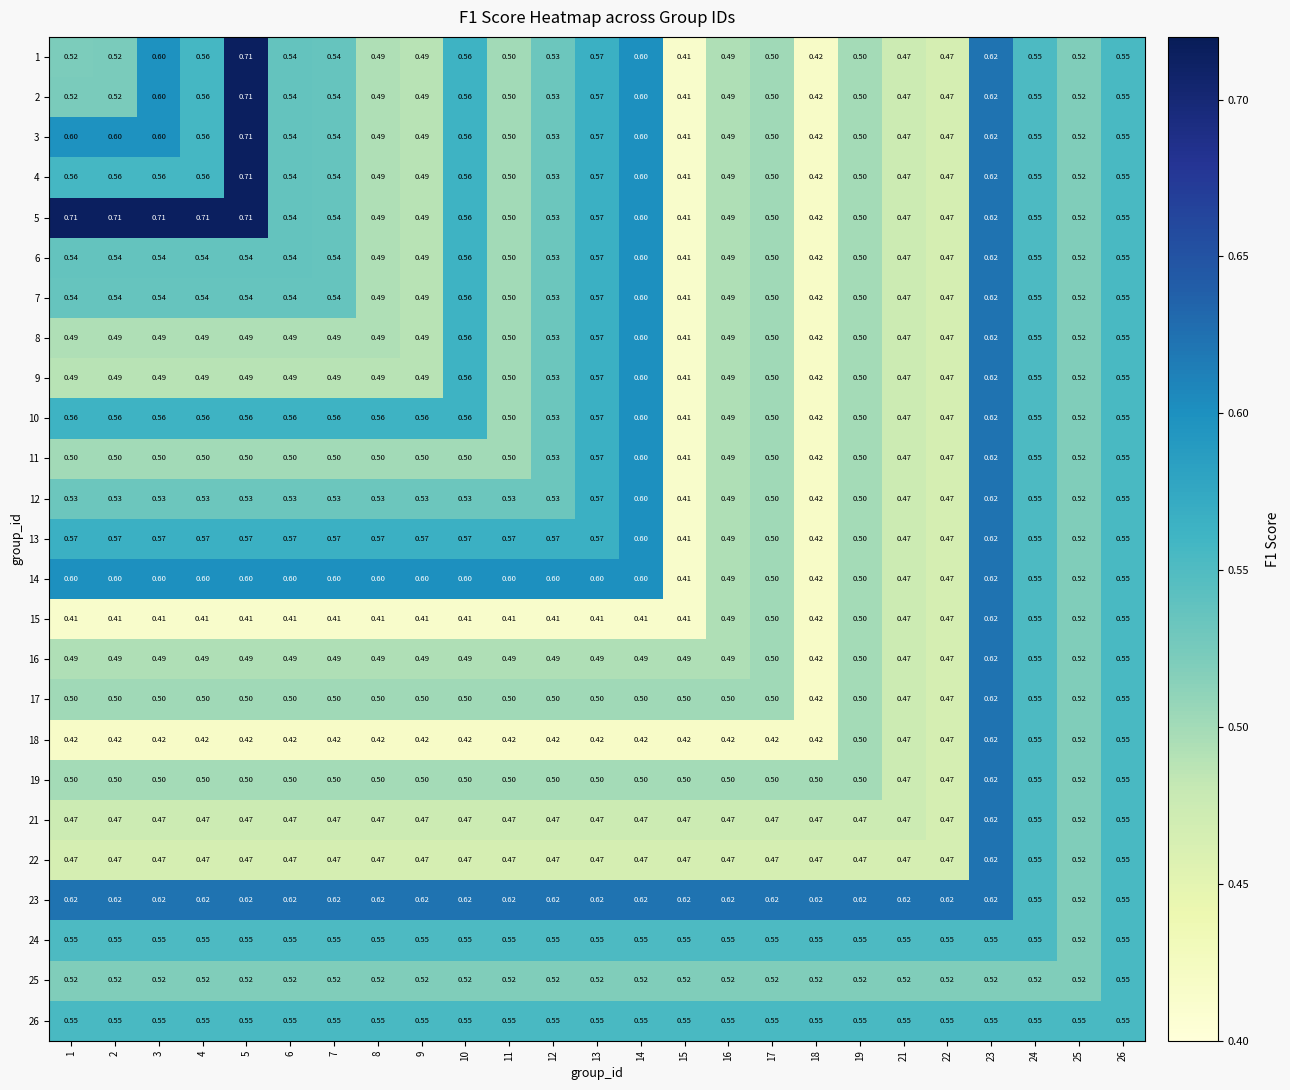

At which category is the sum across all series the highest?

23